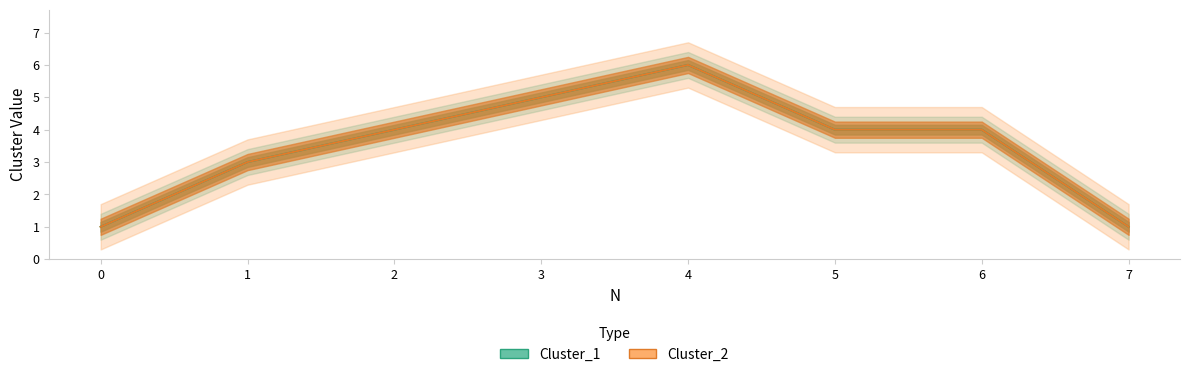

At which label does Cluster_2 first exceed 4?

3